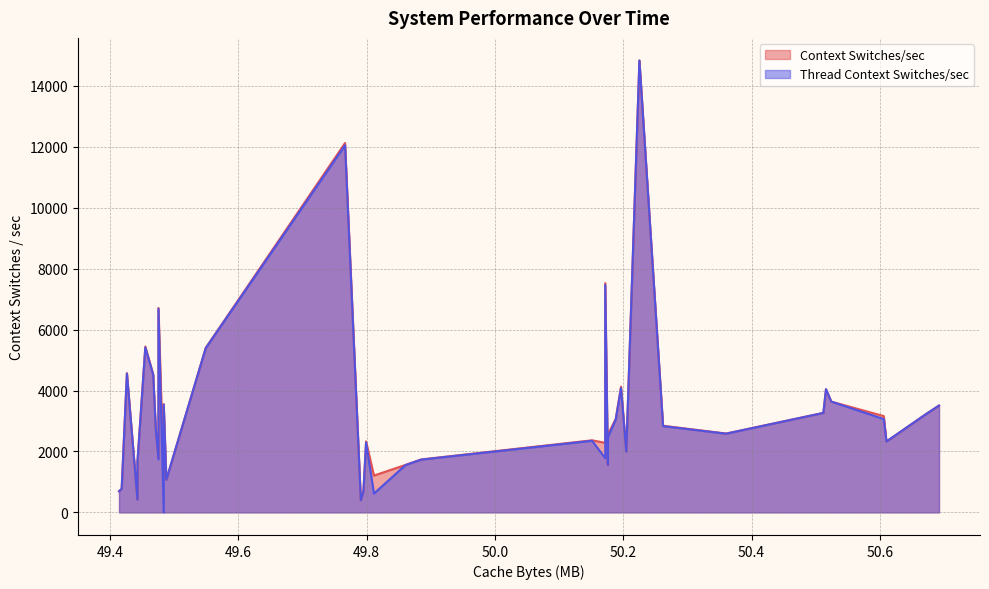

How many positive values does the Thread Context Switches/sec series have?

39